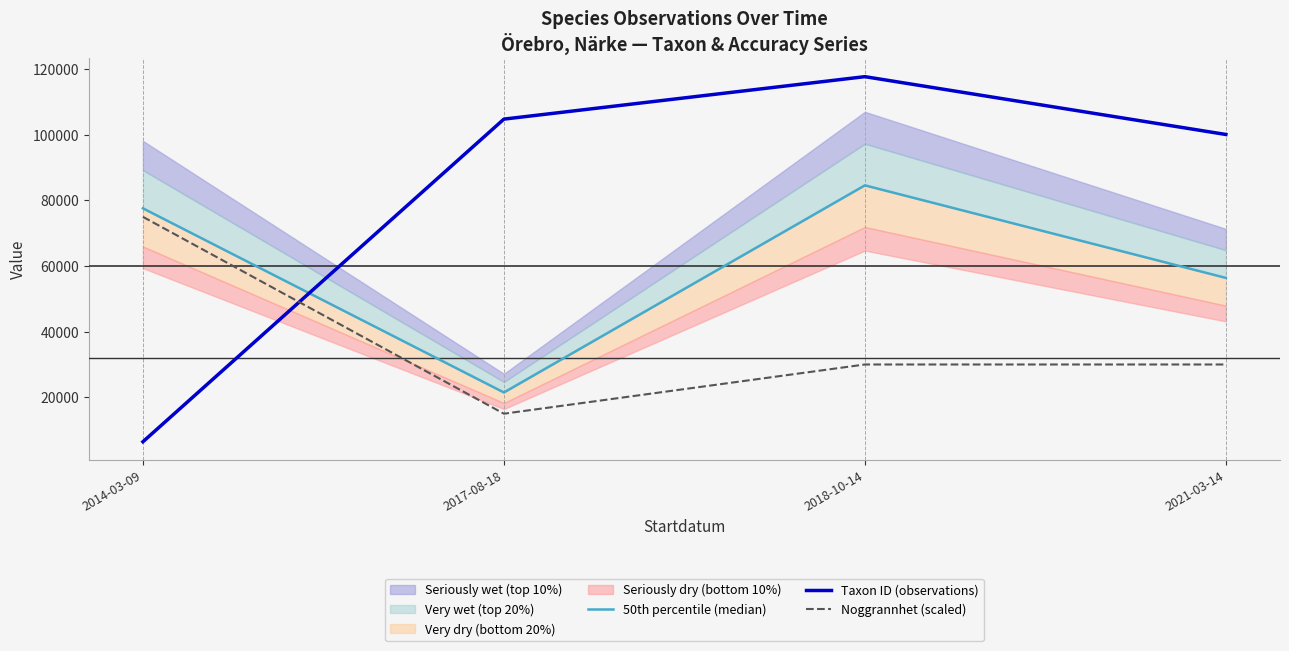

What is the total value across all series at 2018-10-14?

232333.0